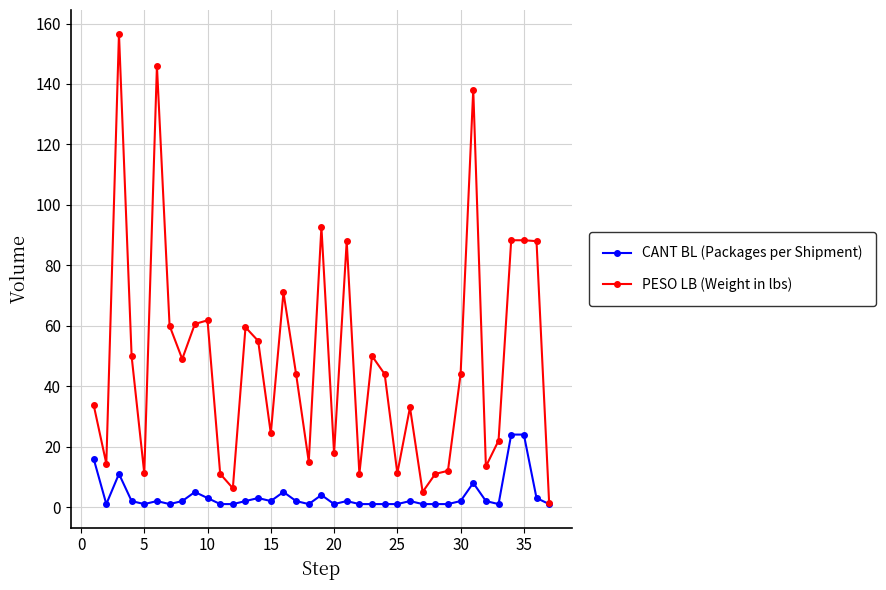

What is the value of the PESO LB (Weight in lbs) point at the 20th from the left?

17.9